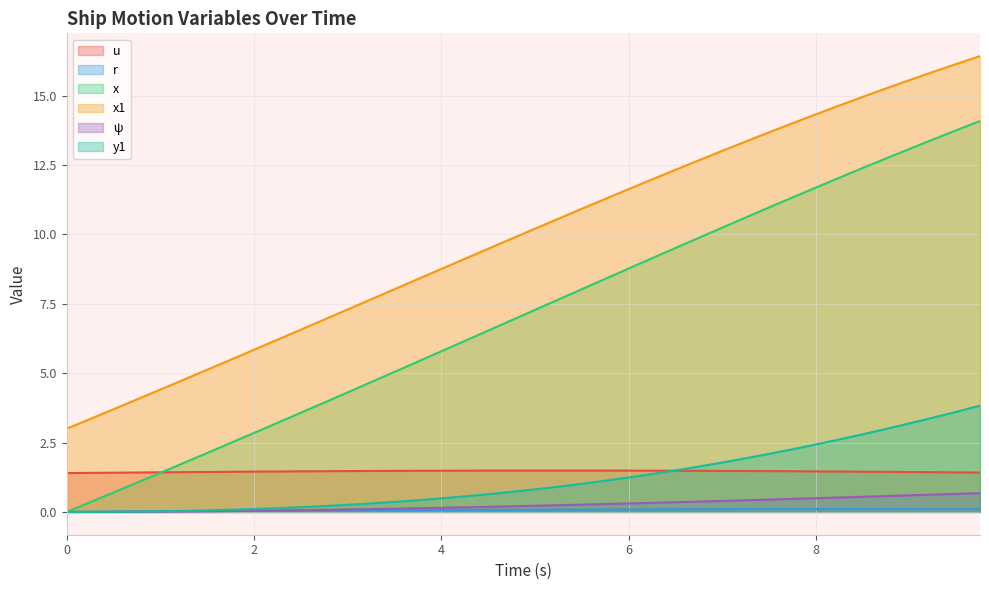

What is the sum of all u values?

58.4